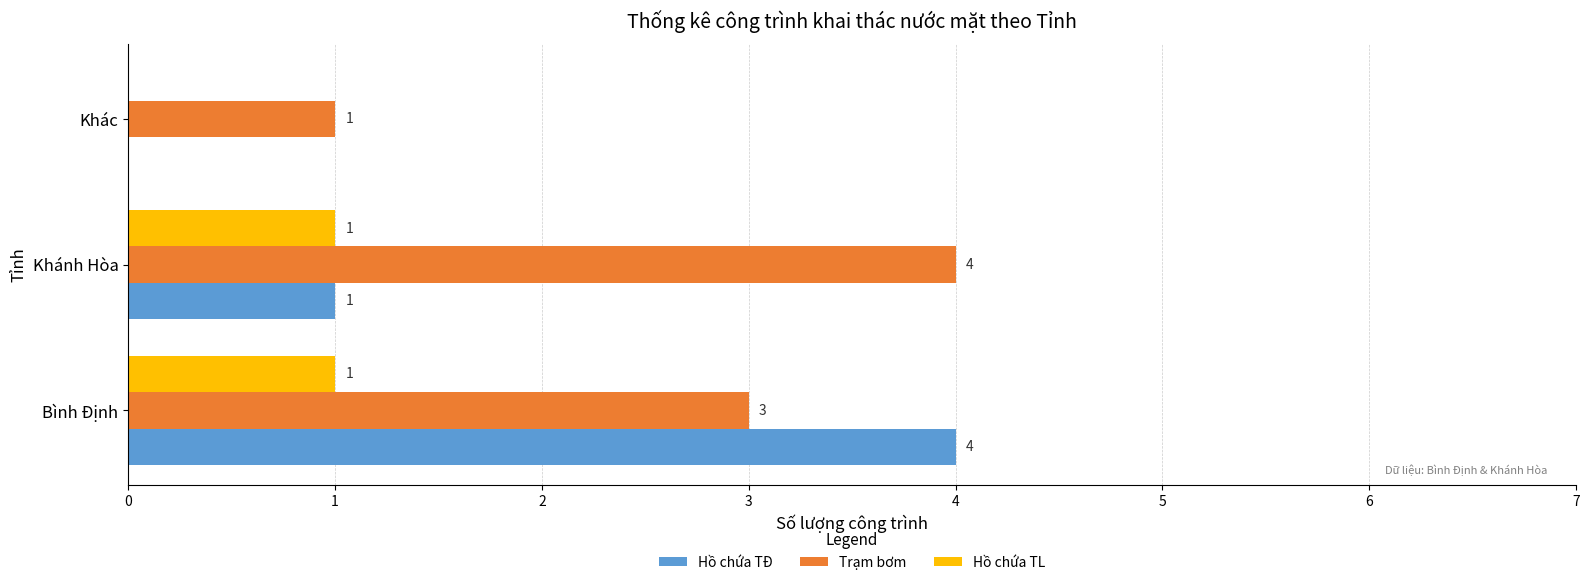

What is the total value across all series at Khánh Hòa?

6